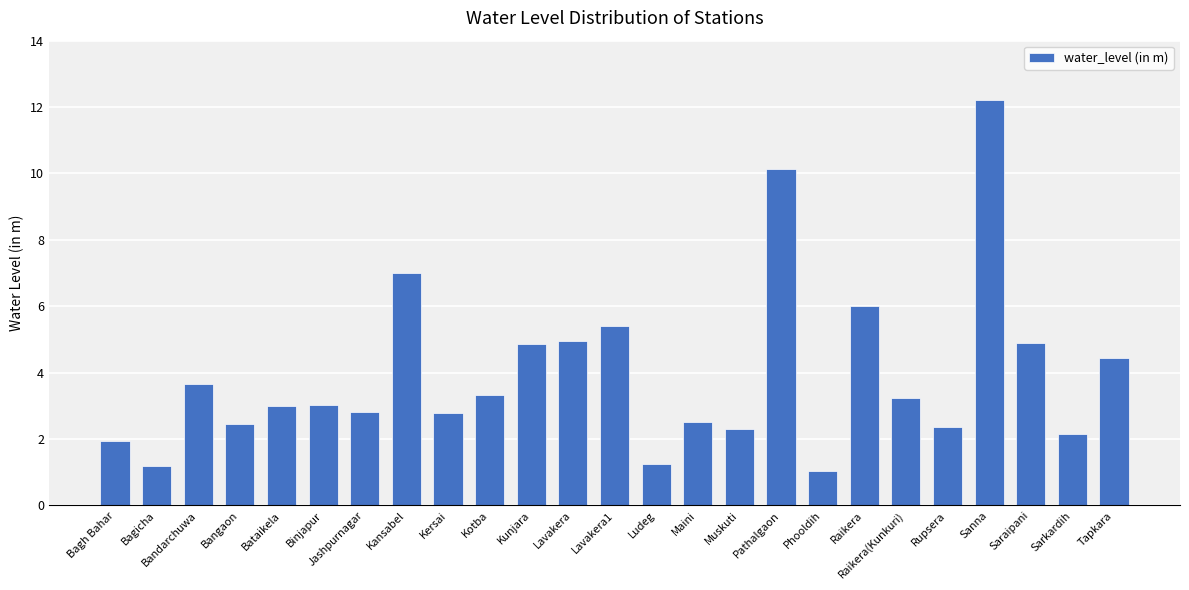

What is the greatest value displayed?

12.2